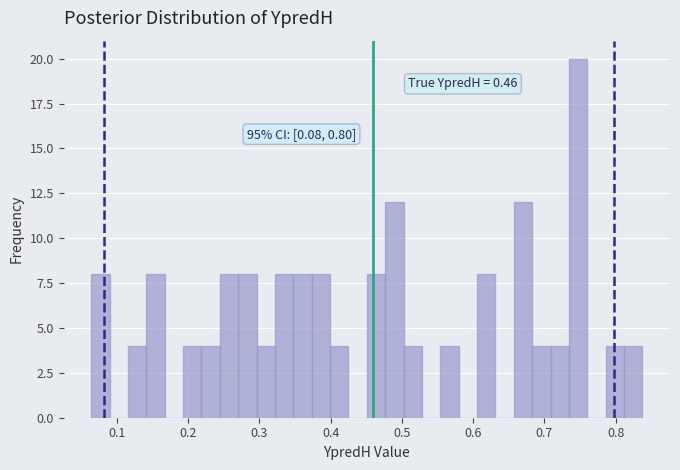

Around what value on the x-axis is the tallest bar? Give the approximate position of its centre, as read against the axis.

0.75